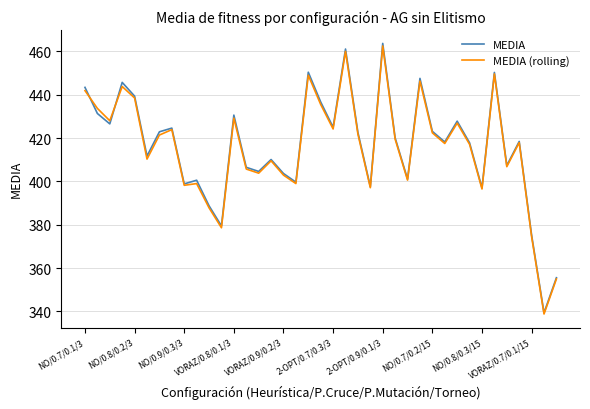

Which series has the widest spread of values?

MEDIA